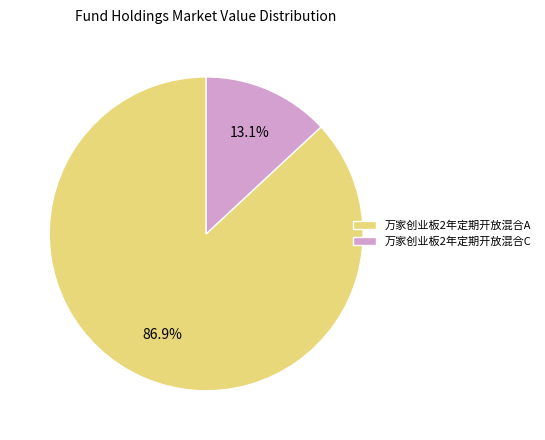

What is the smallest slice in the pie chart?

万家创业板2年定期开放混合C